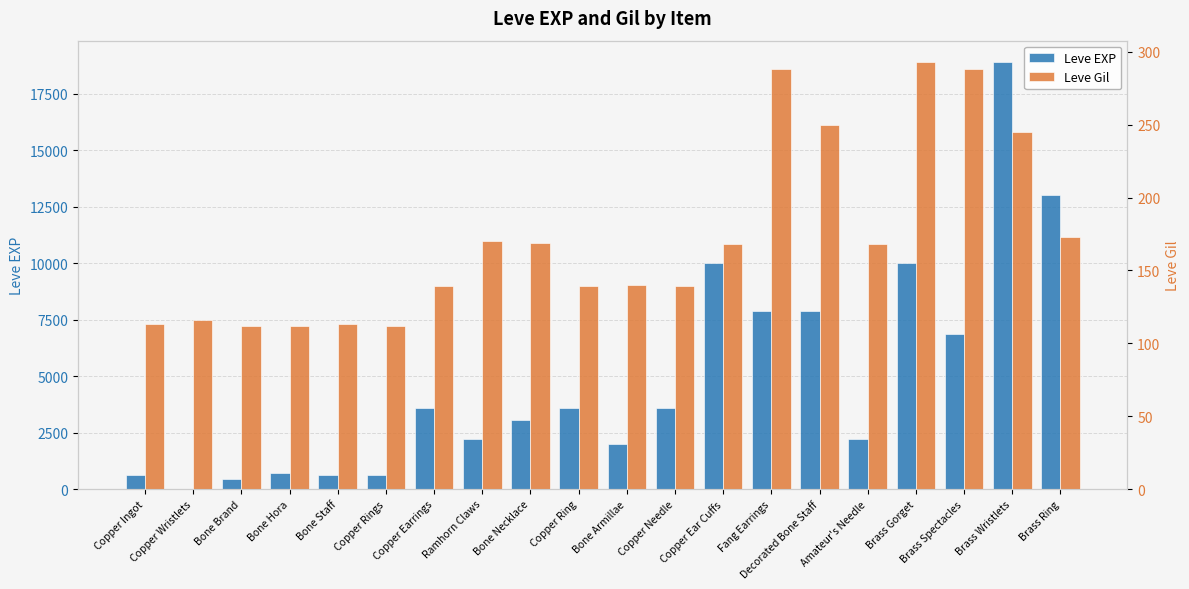

Reading left to right, list all the values displayed in this chart.

Leve EXP: 630	1	450	720	630	630	3600	2230	3040	3600	1980	3600	9990	7880	7880	2230	9990	6880	18910	13040
Leve Gil: 113	116	112	112	113	112	139	170	169	139	140	139	168	288	250	168	293	288	245	173